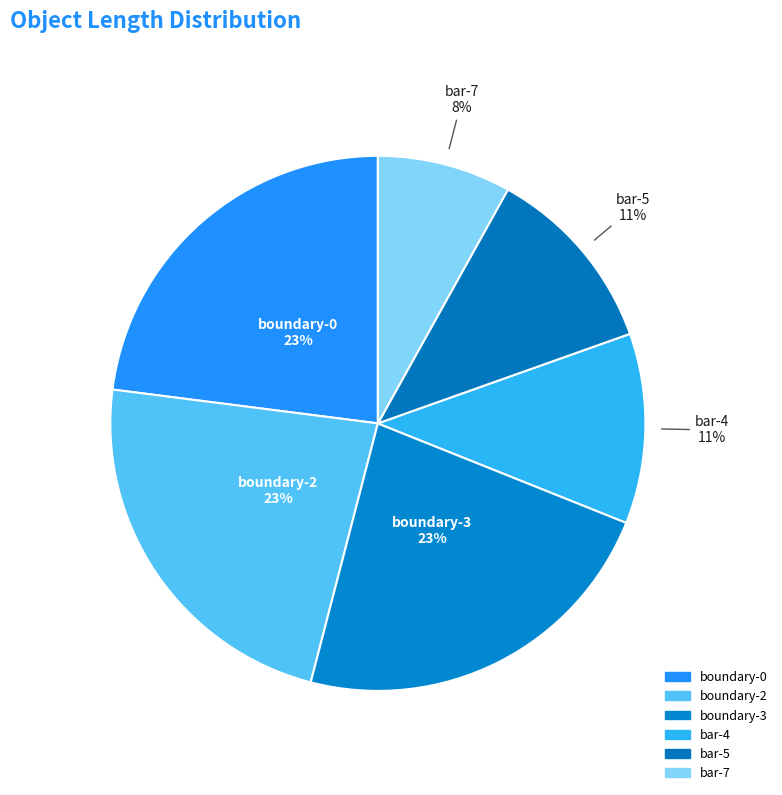

Count the number of slices in the pie.

6